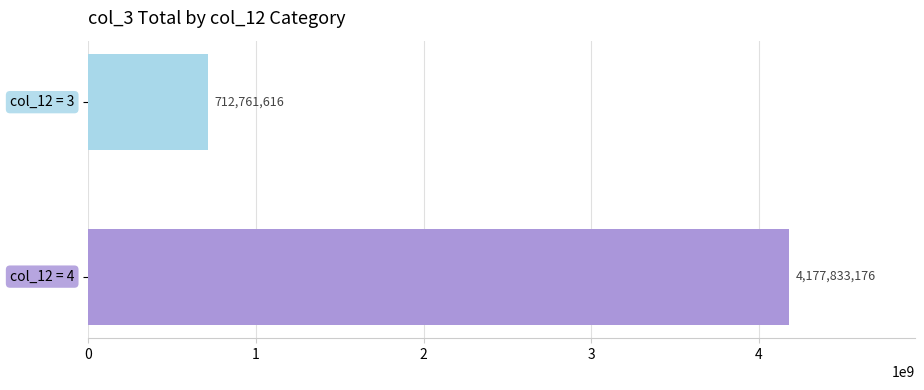

What is the maximum value shown in the chart?

4177833176